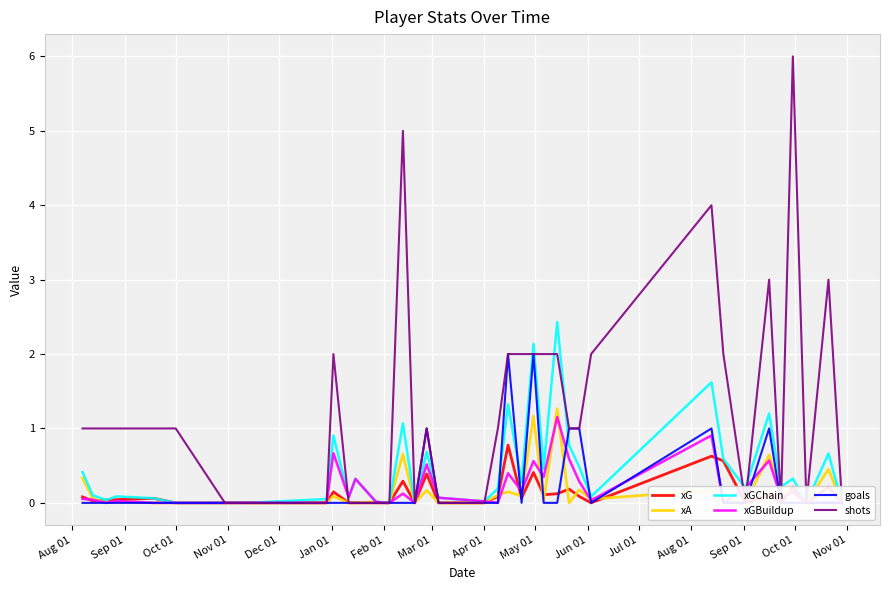

How many interior local valleys does the xG series have?

8